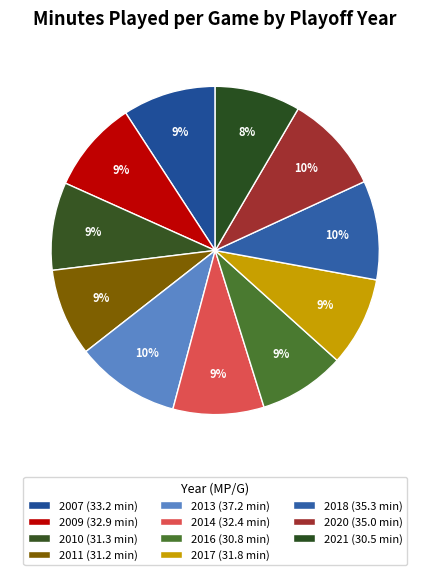

To the nearest percent, what is the average slice percentage?

9%